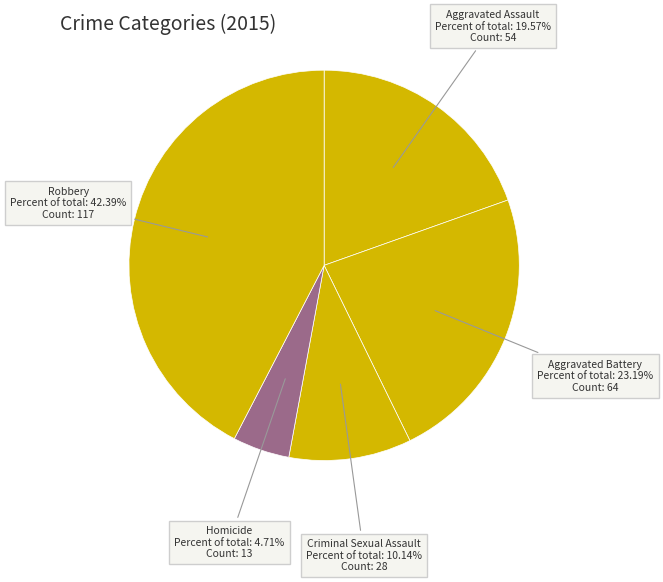

To the nearest percent, what is the difference between the Aggravated Assault and Homicide slice percentages?

15%